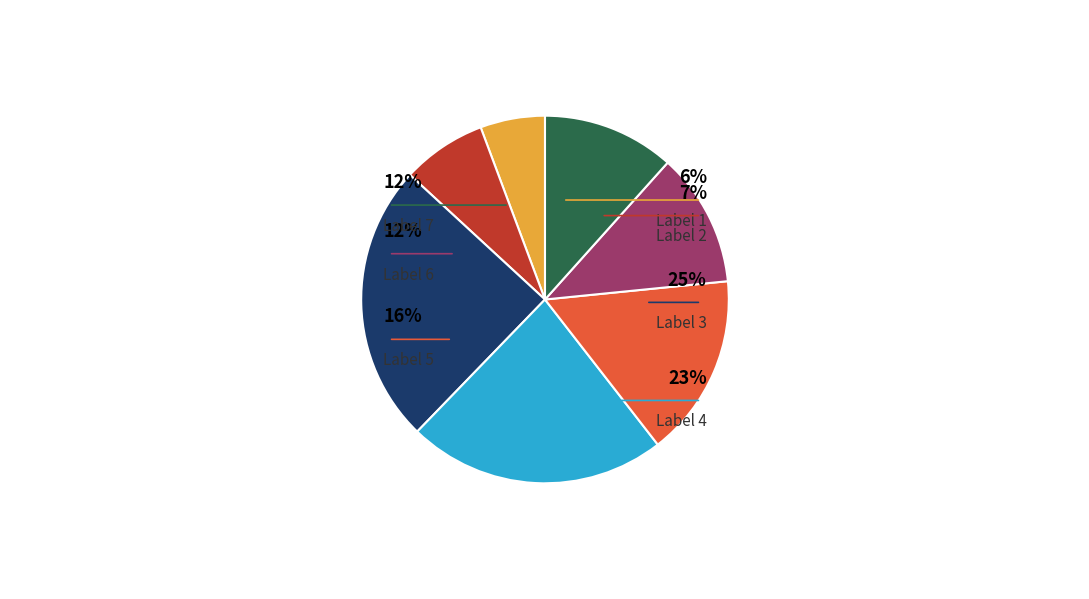

Which slice is the smallest?

1